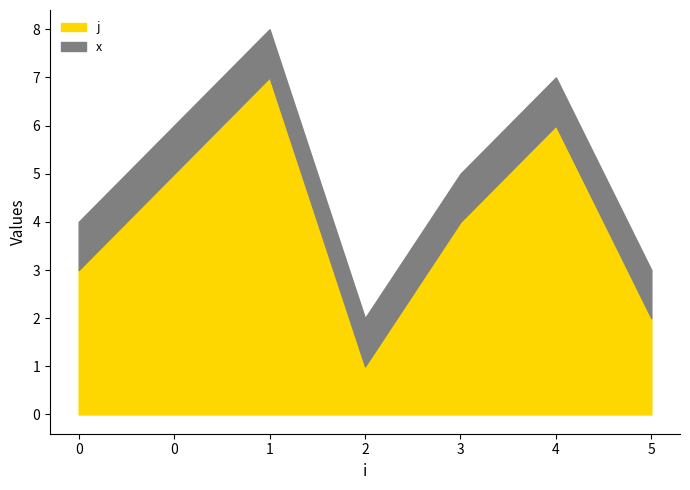

What is the maximum value shown in the chart?

7